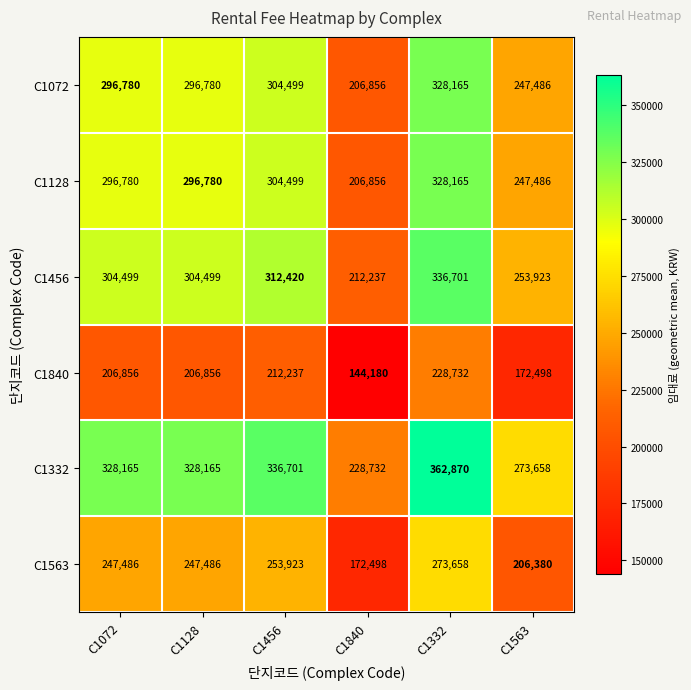

What is the difference between the highest and lowest values at C1332?

134138